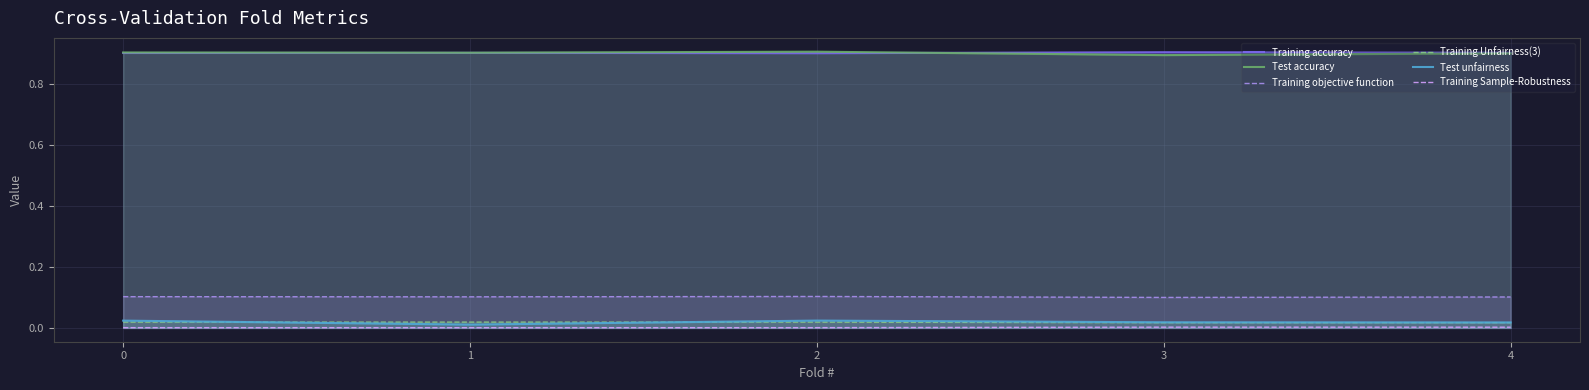

What is the value of the Test accuracy point at the 5th from the left?

0.9